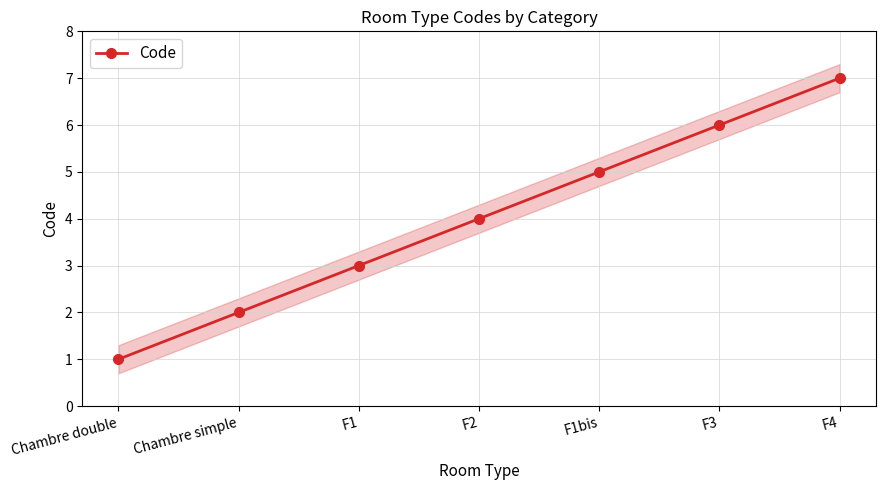

What is the minimum value shown in the chart?

1